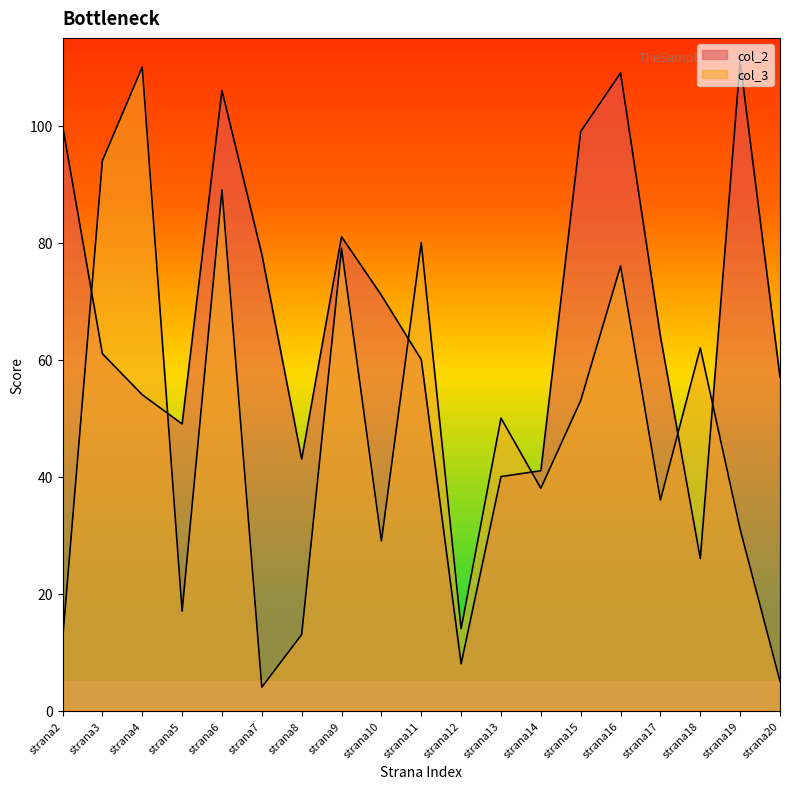

At which category is the sum across all series the highest?

strana6